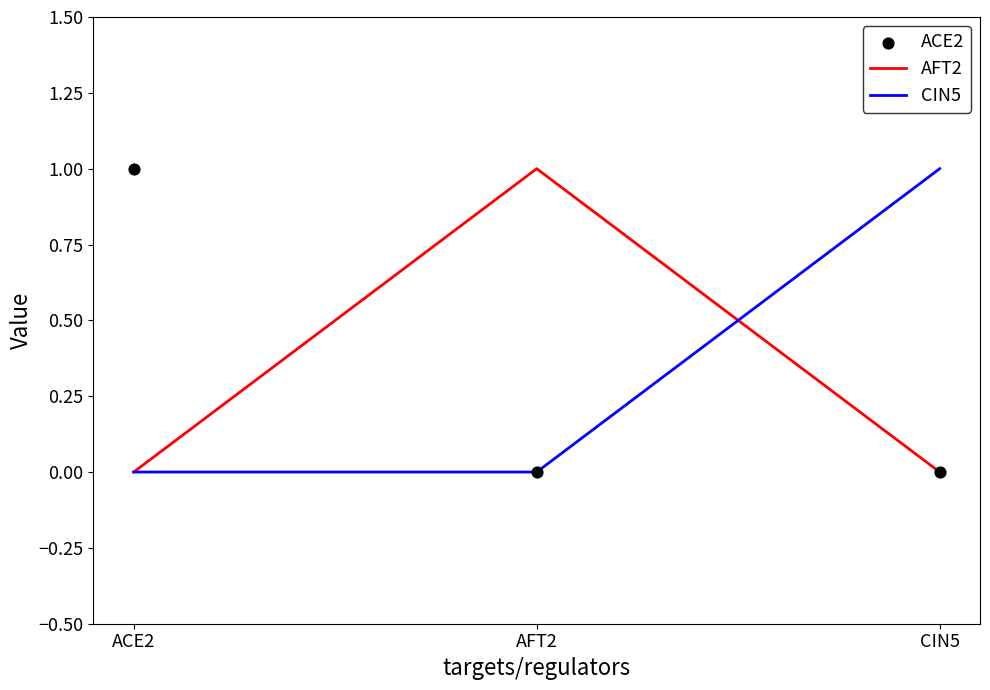

At how many categories does at least one series exceed 0?

3